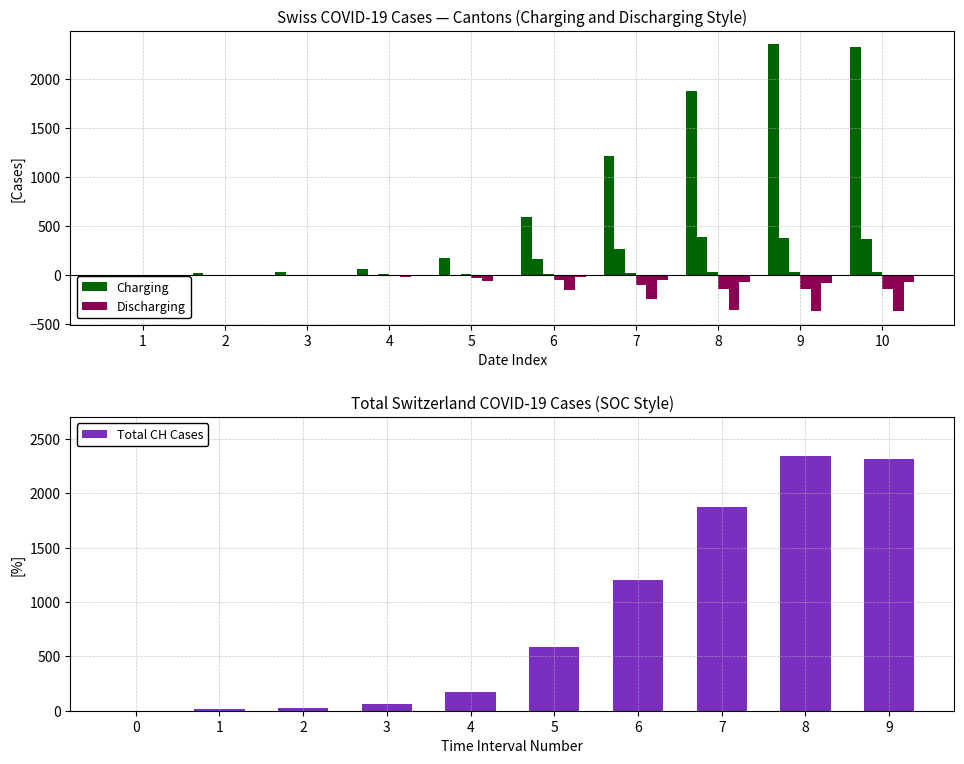

Which series has the widest spread of values?

Charging